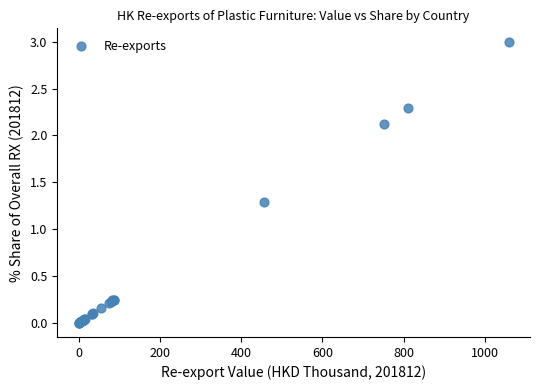

What Y value in the scatter plot is closest to 1?

1.3